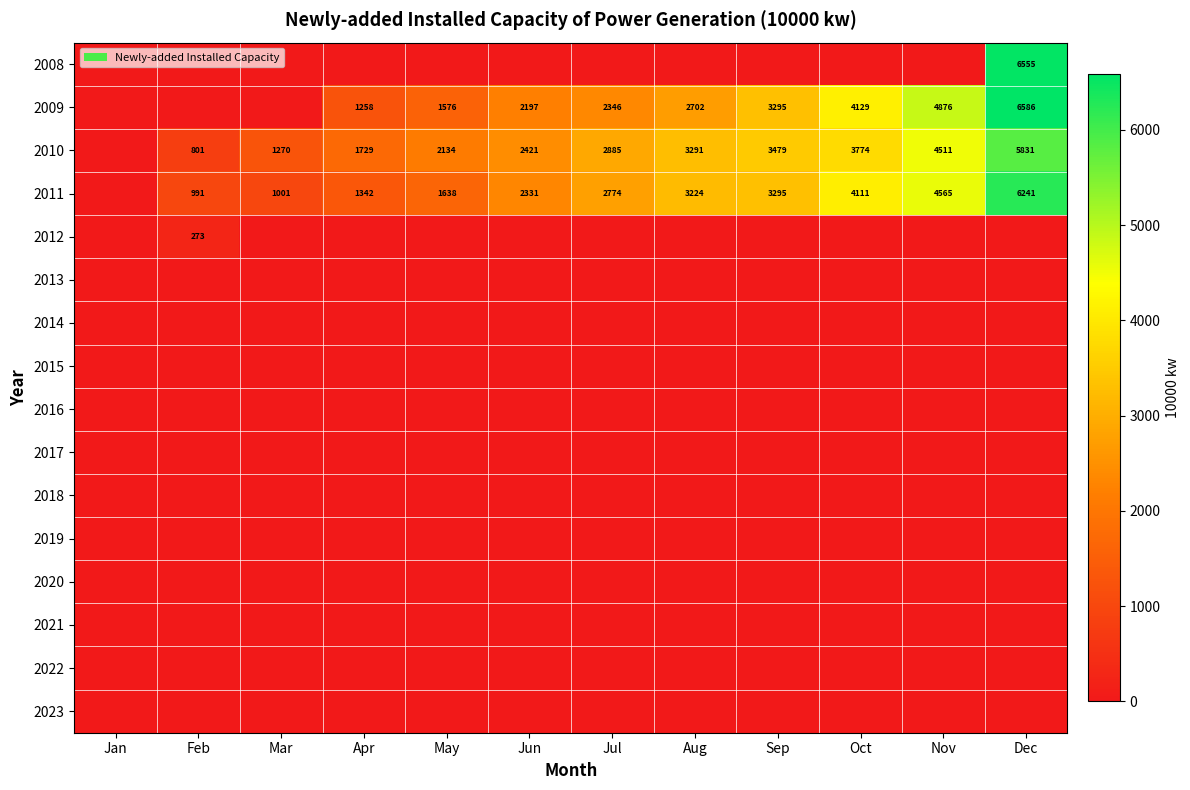

True or false: 2014 has a value of 0.0 at May.

True